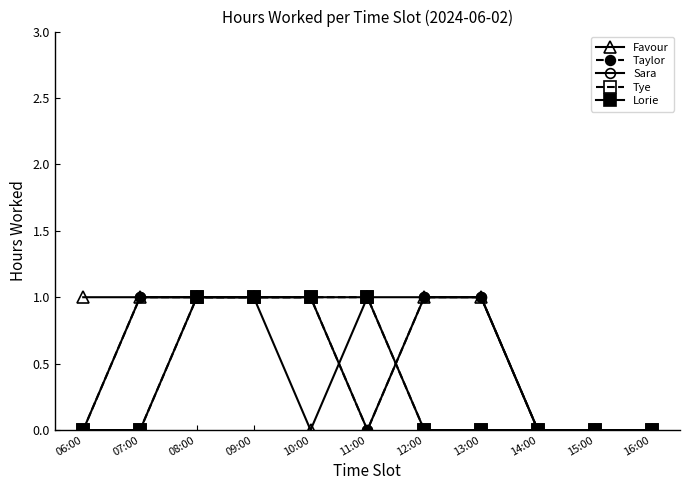

Is it true that Taylor equals 2 at 13:00?

False